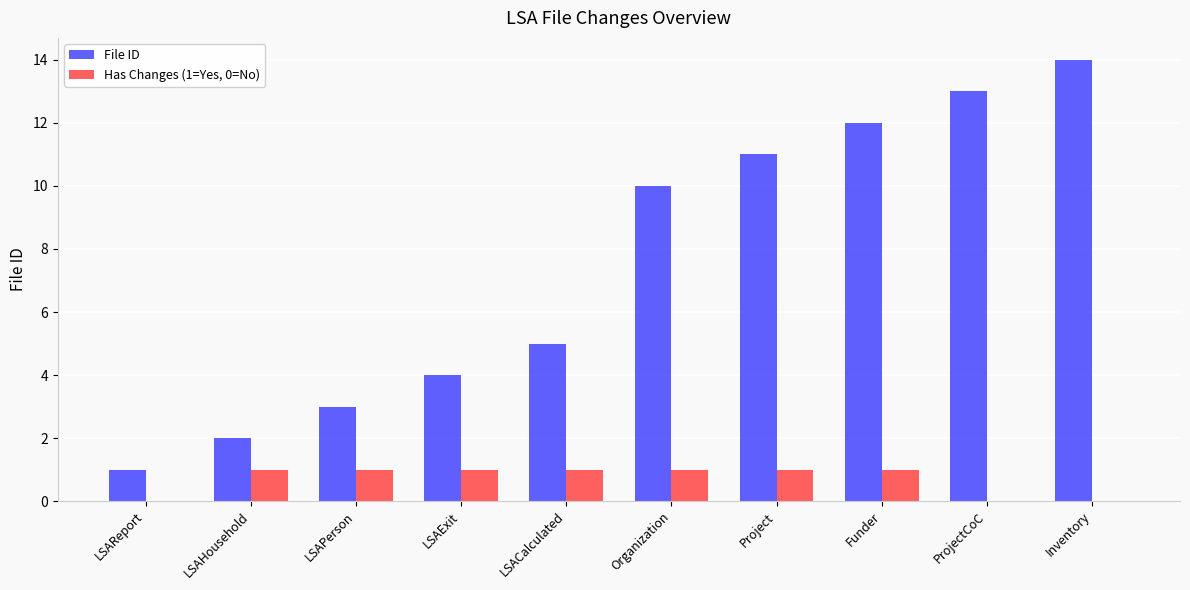

What is the sum of all File ID values?

75